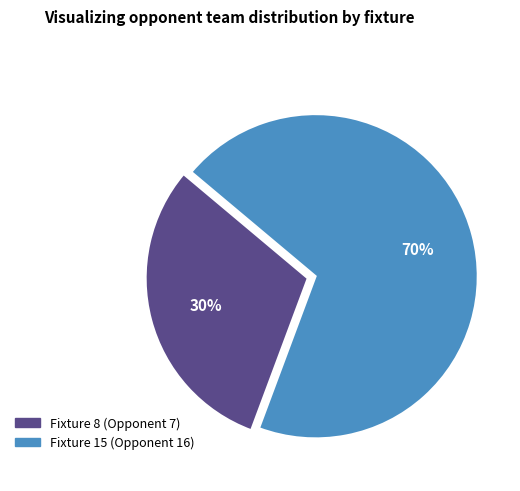

Do Fixture 15 (Opponent 16) and Fixture 8 (Opponent 7) together represent more than half of the pie?

Yes